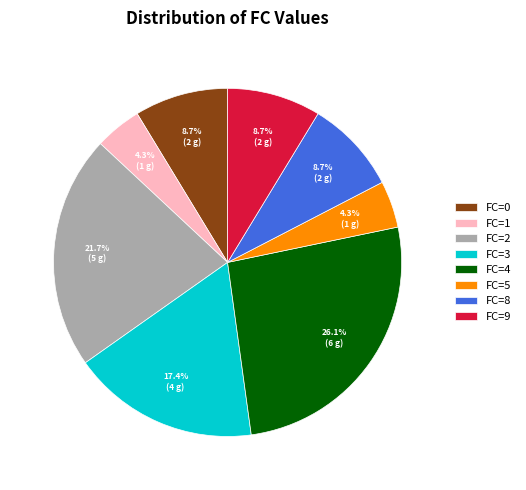

Count the number of slices in the pie.

8